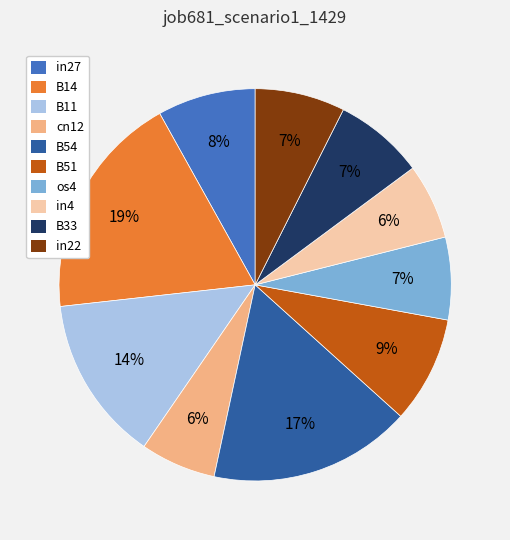

Which category has the biggest portion of the pie?

B14